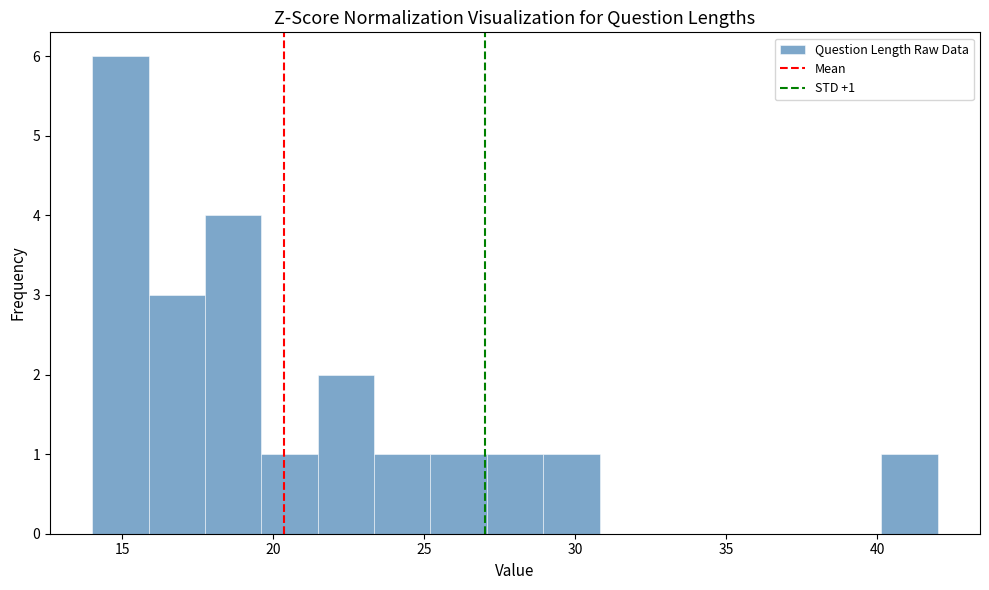

Read against the x-axis, roughly where is the centre of the tallest bar?

15.0